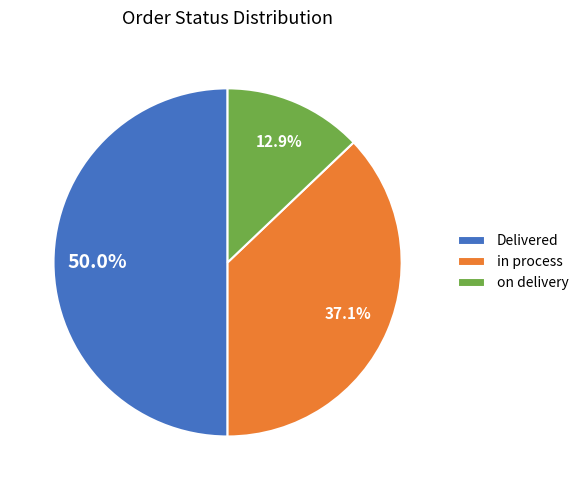

How many segments does this pie chart have?

3